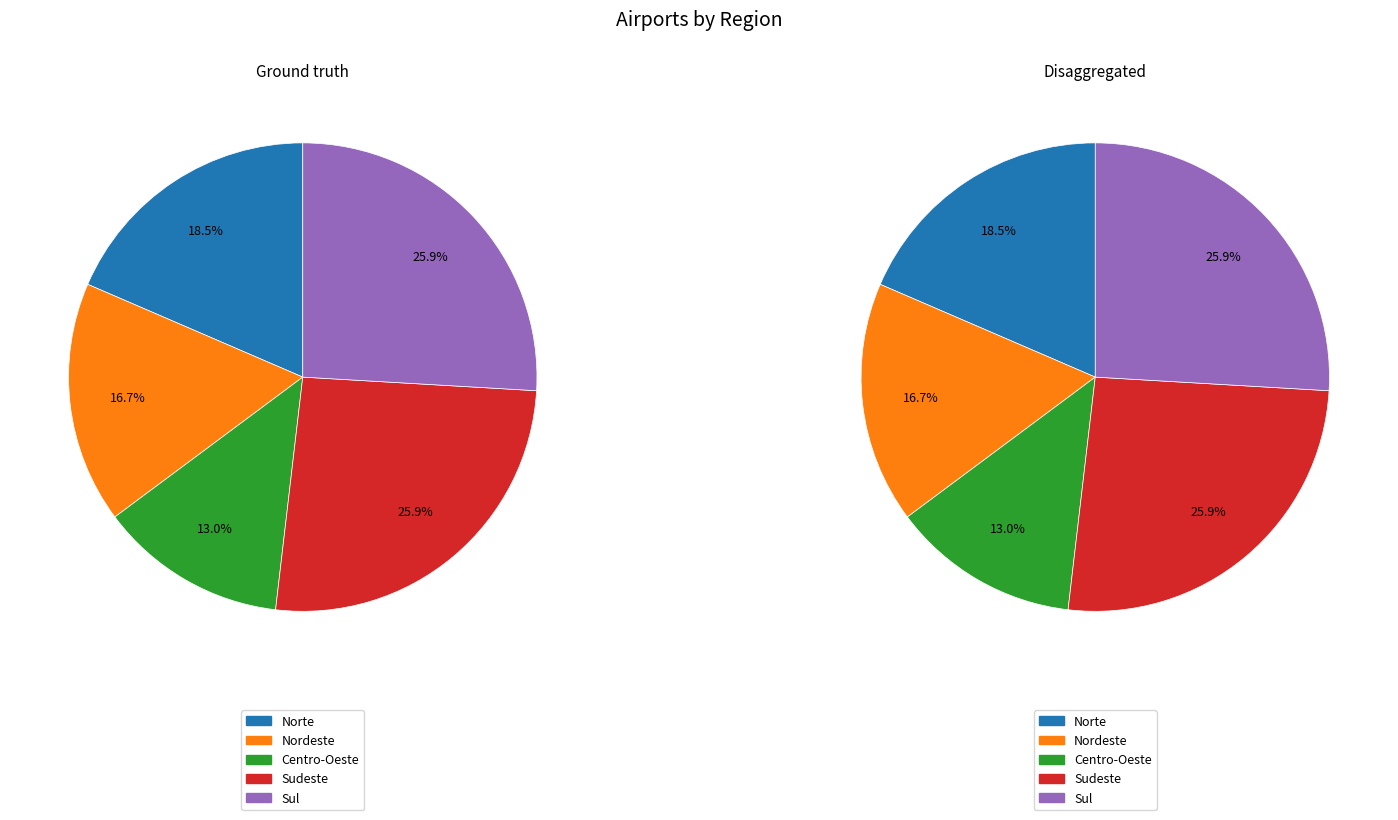

To the nearest percent, what percentage of the pie is Centro-Oeste?

13%